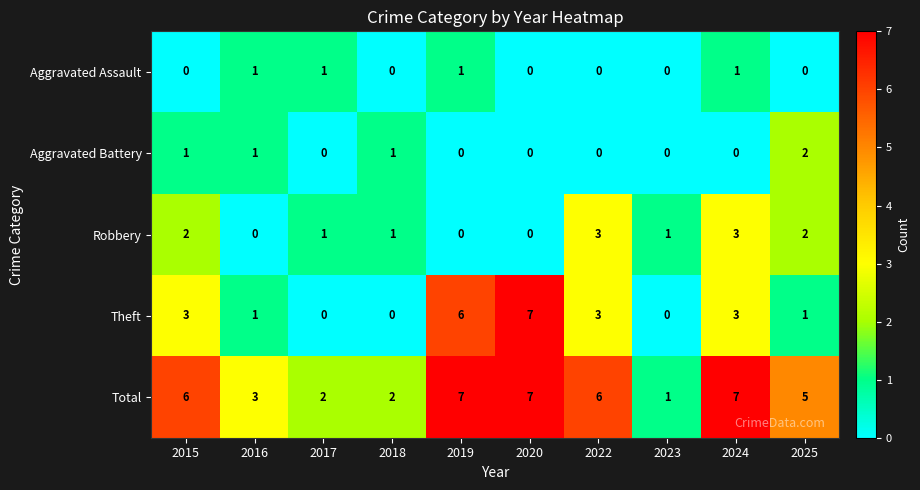

How many Theft values are between 0 and 3?

8